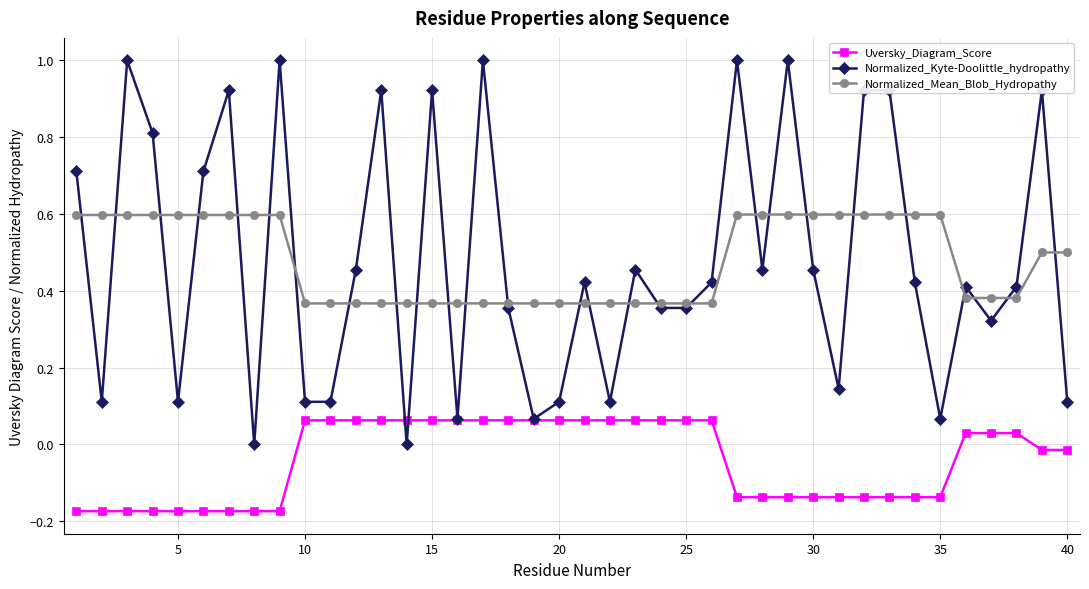

What is the highest value of the Normalized_Kyte-Doolittle_hydropathy series?

1.0